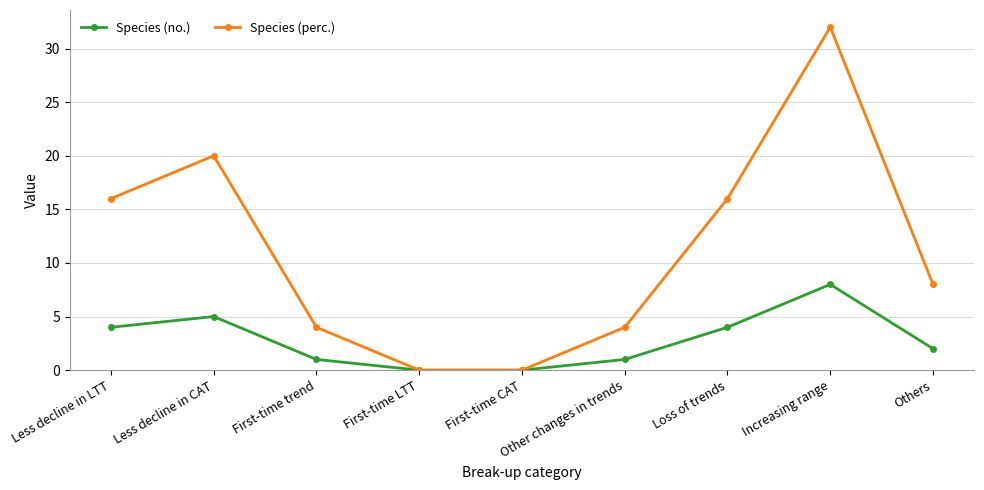

Reading left to right, what are all the values shown in this chart?

Species (no.): Less decline in LTT=4	Less decline in CAT=5	First-time trend=1	First-time LTT=0	First-time CAT=0	Other changes in trends=1	Loss of trends=4	Increasing range=8	Others=2
Species (perc.): Less decline in LTT=16	Less decline in CAT=20	First-time trend=4	First-time LTT=0	First-time CAT=0	Other changes in trends=4	Loss of trends=16	Increasing range=32	Others=8